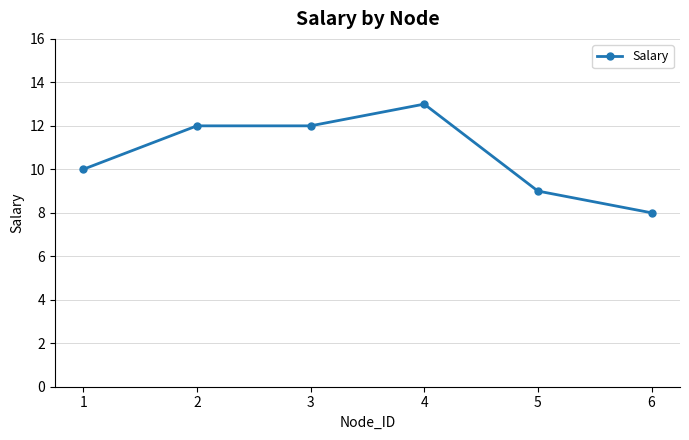

Where is the data nearest to the value 10?

1